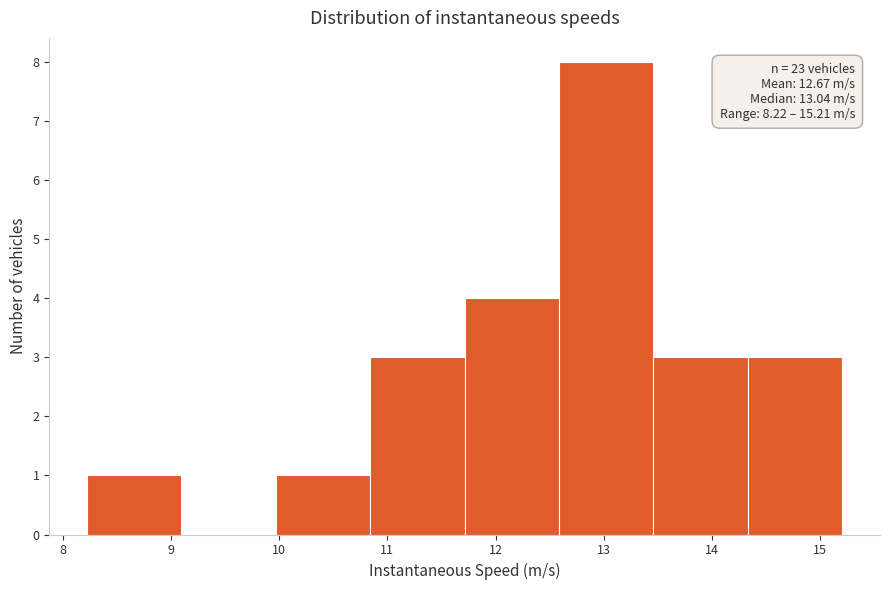

Over which range of the x-axis is the bar tallest?

12.6 to 13.5